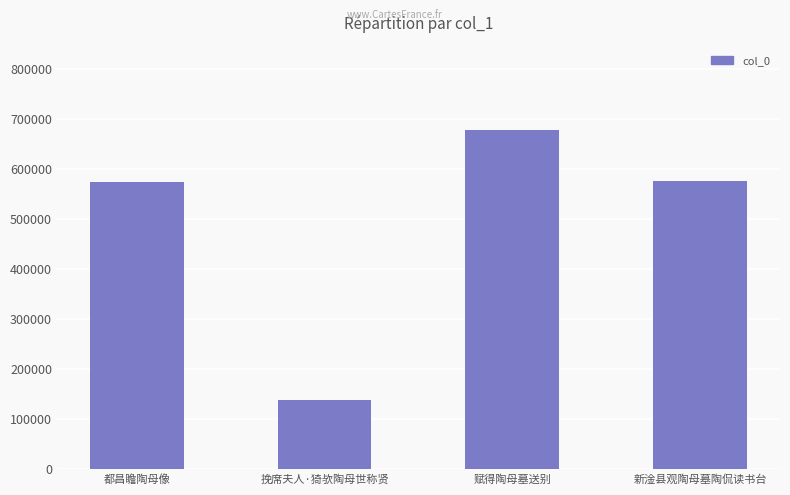

The chart shows a value of 231581 at 挽席夫人·猗欤陶母世称贤. True or false?

False